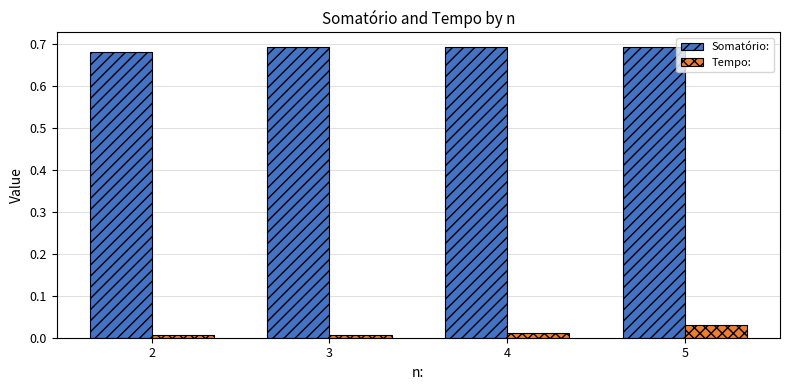

Rank the series by their average value, from highest to lowest.

Somatório:, Tempo: